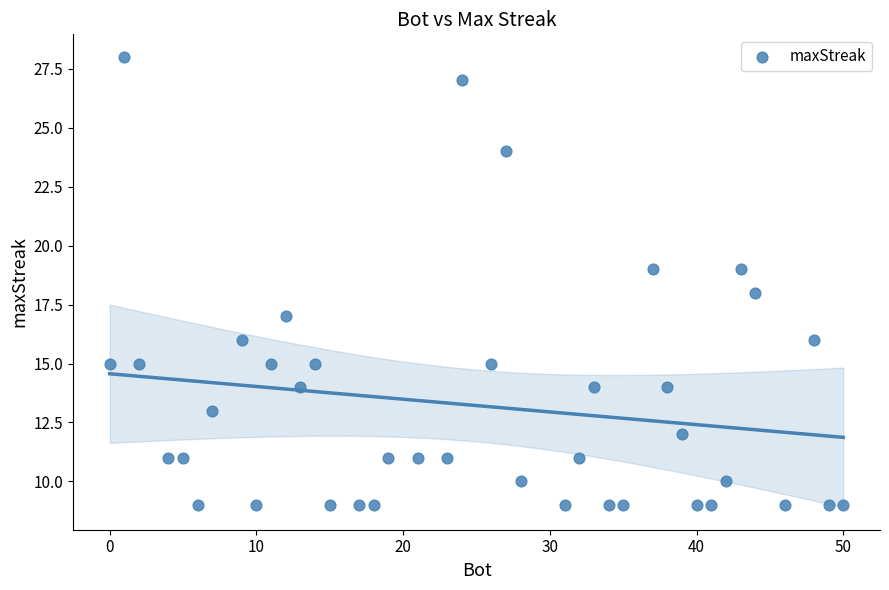

What is the range of X values (max minus min)?

50